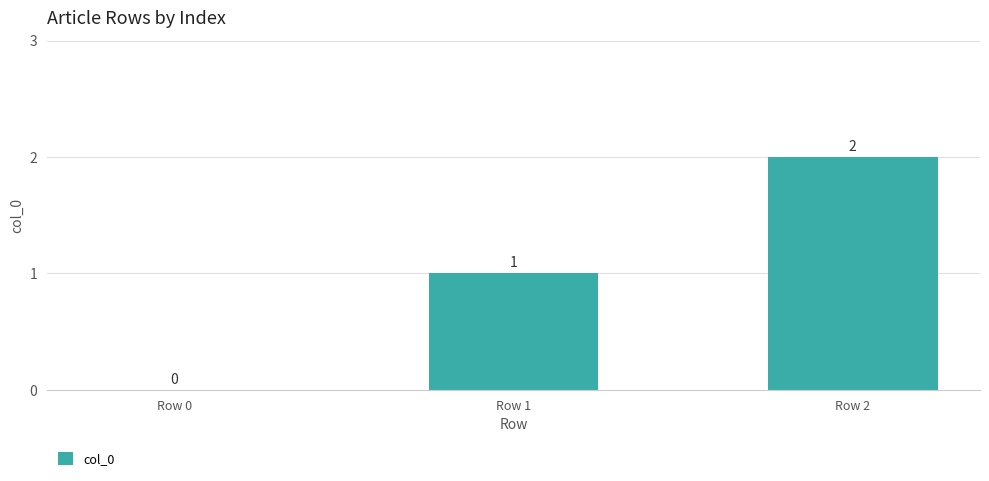

Which label corresponds to the largest value in the chart?

Row 2